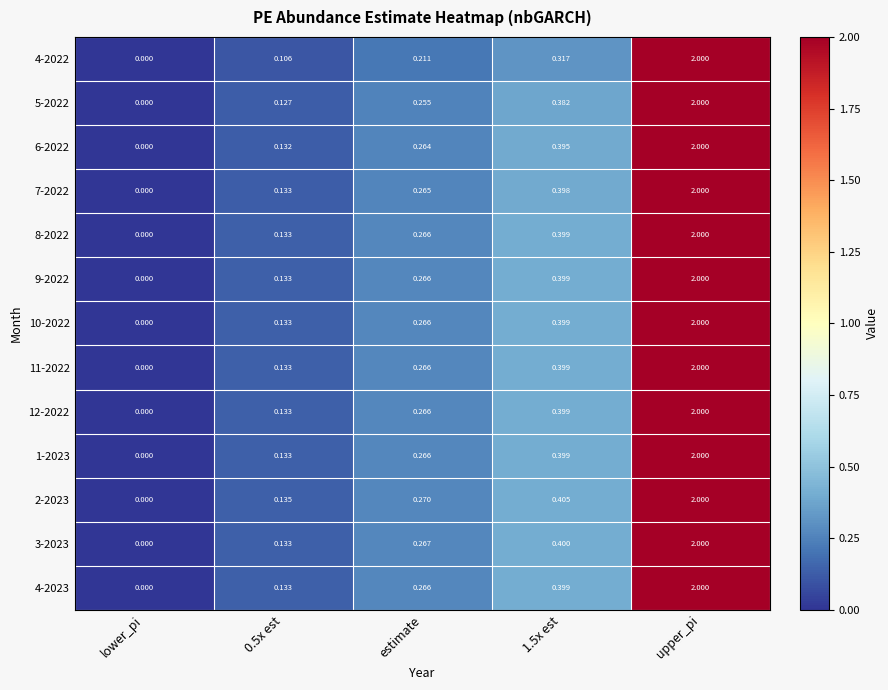

At which category does the chart reach its peak across all series?

upper_pi